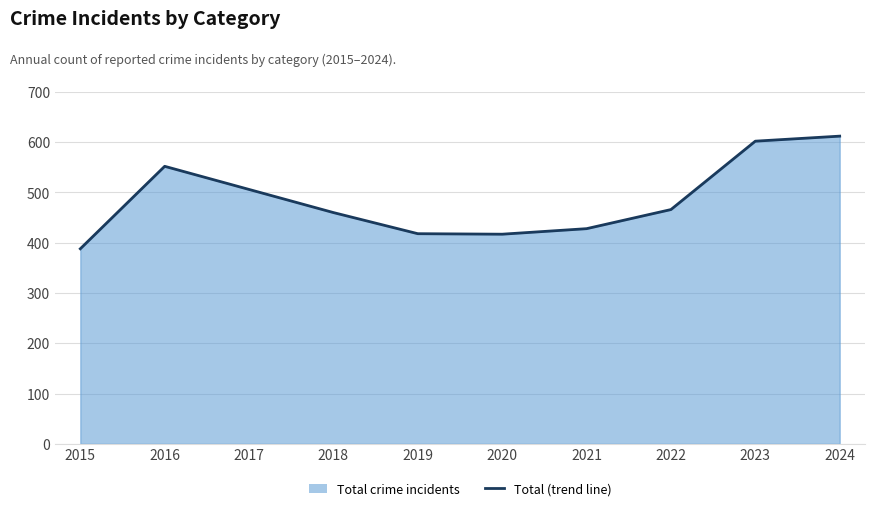

What is the smallest value displayed?

388